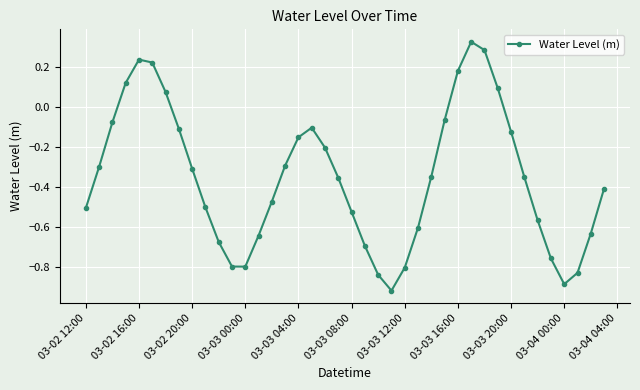

What is the difference between the maximum and minimum values?

1.2